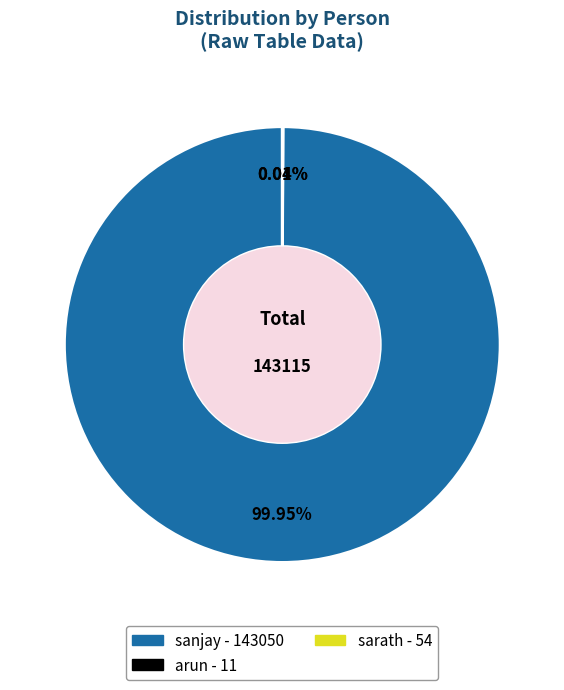

Which category has the biggest portion of the pie?

sanjay